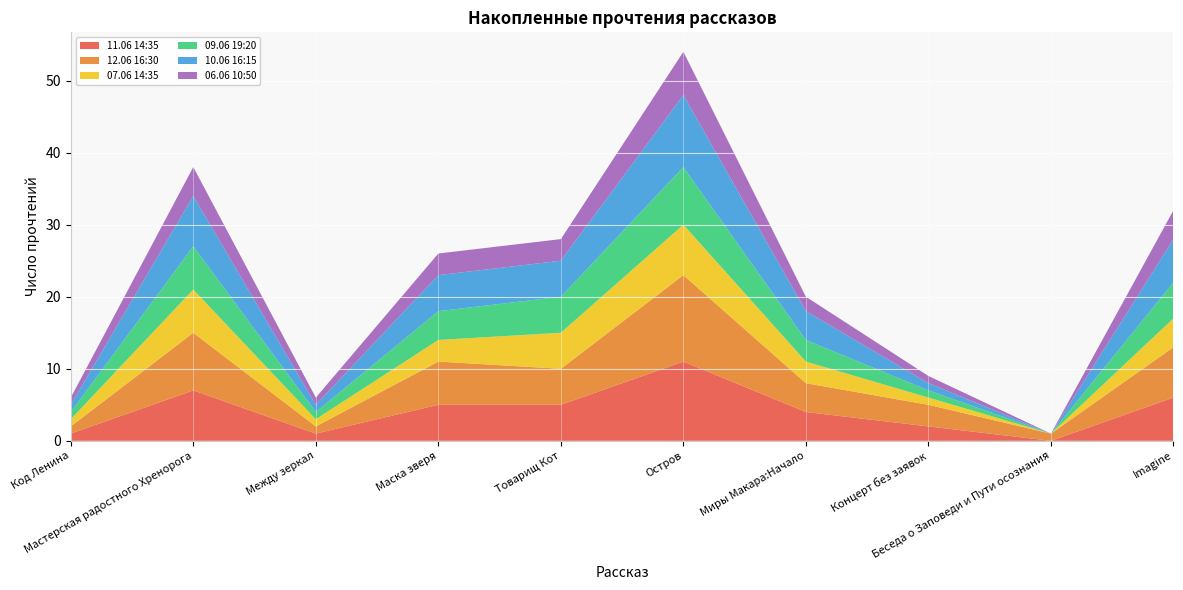

Reading left to right, extract all data points from this chart.

11.06 14:35: 1	7	1	5	5	11	4	2	0	6
12.06 16:30: 1	8	1	6	5	12	4	3	1	7
07.06 14:35: 1	6	1	3	5	7	3	1	0	4
09.06 19:20: 1	6	1	4	5	8	3	1	0	5
10.06 16:15: 1	7	1	5	5	10	4	1	0	6
06.06 10:50: 1	4	1	3	3	6	2	1	0	4